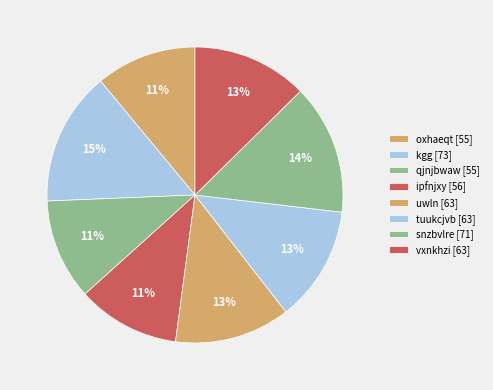

Count the number of slices in the pie.

8